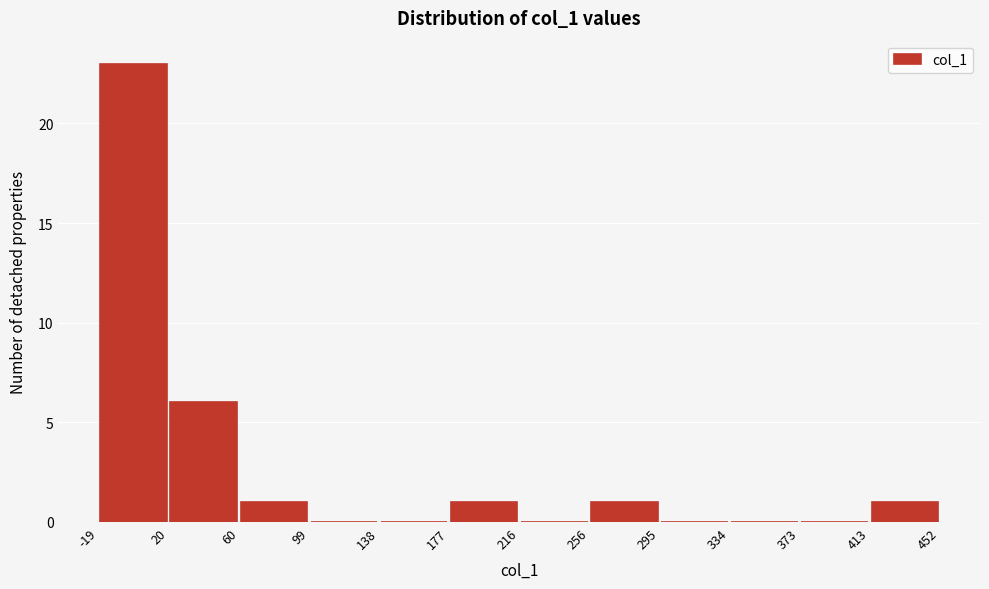

Reading left to right, list every bar in this chart as the range it spans on the x-axis followed by its height. The values are not printed on the chart, so give them approximately, as read against the axis.

-19 to 20: 23
20 to 60: 6
60 to 99: 1
99 to 138: 0
138 to 177: 0
177 to 216: 1
216 to 256: 0
256 to 295: 1
295 to 334: 0
334 to 373: 0
373 to 413: 0
413 to 452: 1